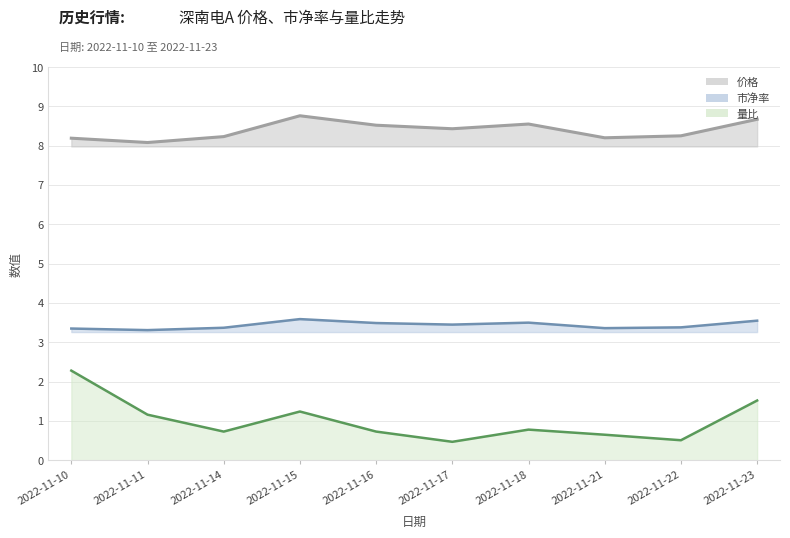

What is the sum of all 价格 values?

83.9